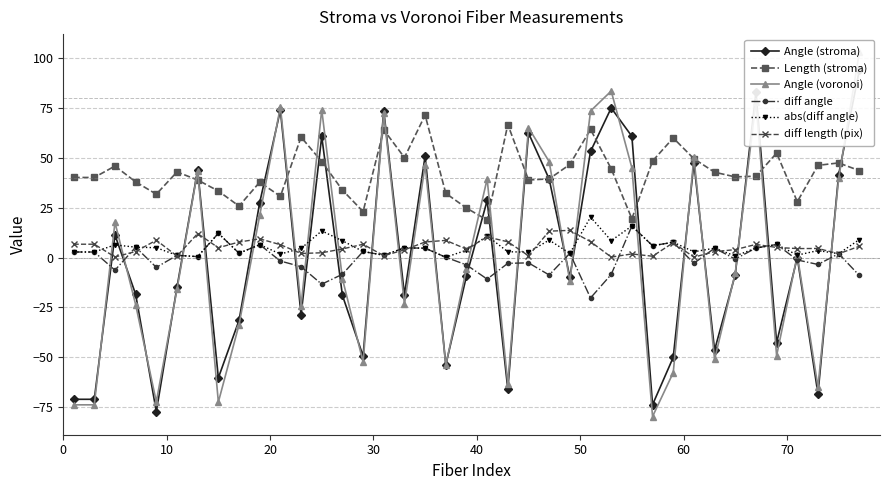

What is the maximum value for Angle (stroma)?

93.9